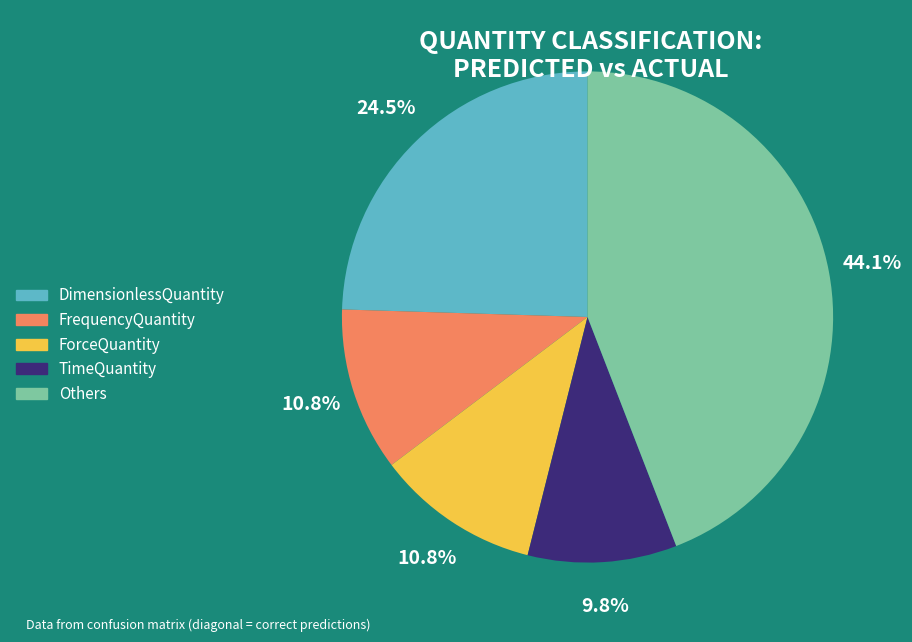

What is the smallest slice in the pie chart?

TimeQuantity